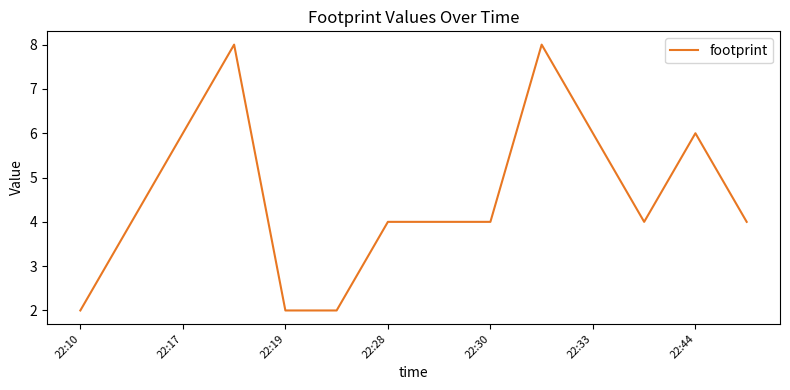

Reading right to left, what are all the values shown in this chart?

4	6	4	6	8	4	4	4	2	2	8	6	4	2